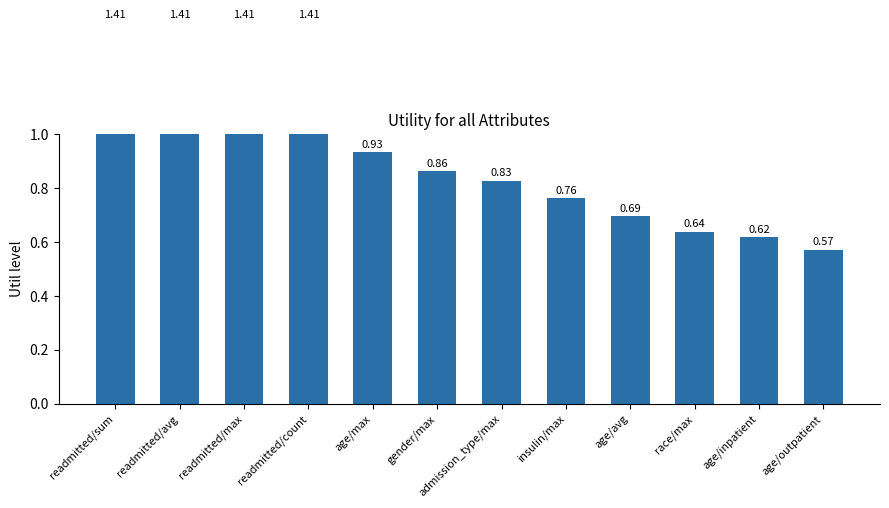

Between readmitted/avg and race/max, which is larger?

readmitted/avg